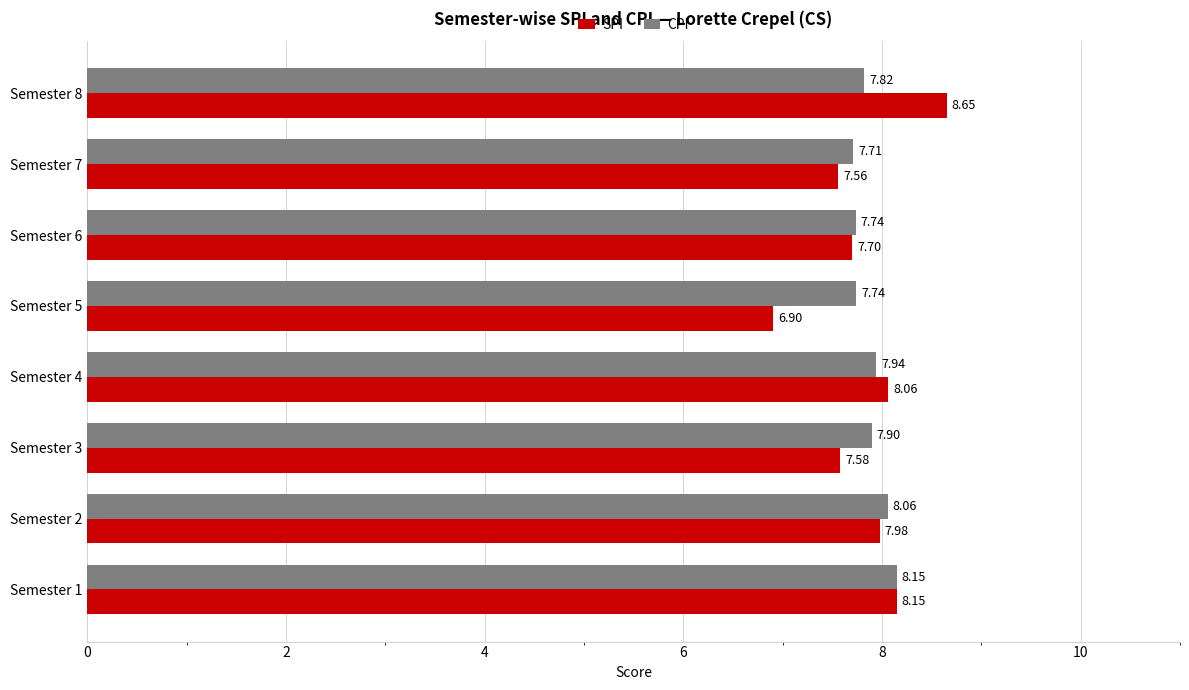

What is the average value of the CPI series?

7.9